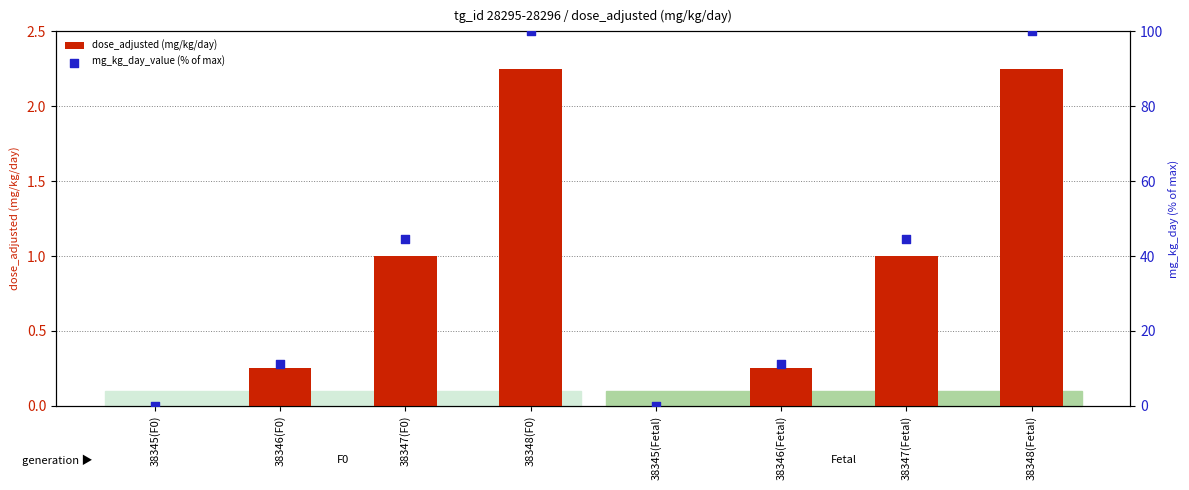

At which category is the sum across all series the highest?

38348(F0)